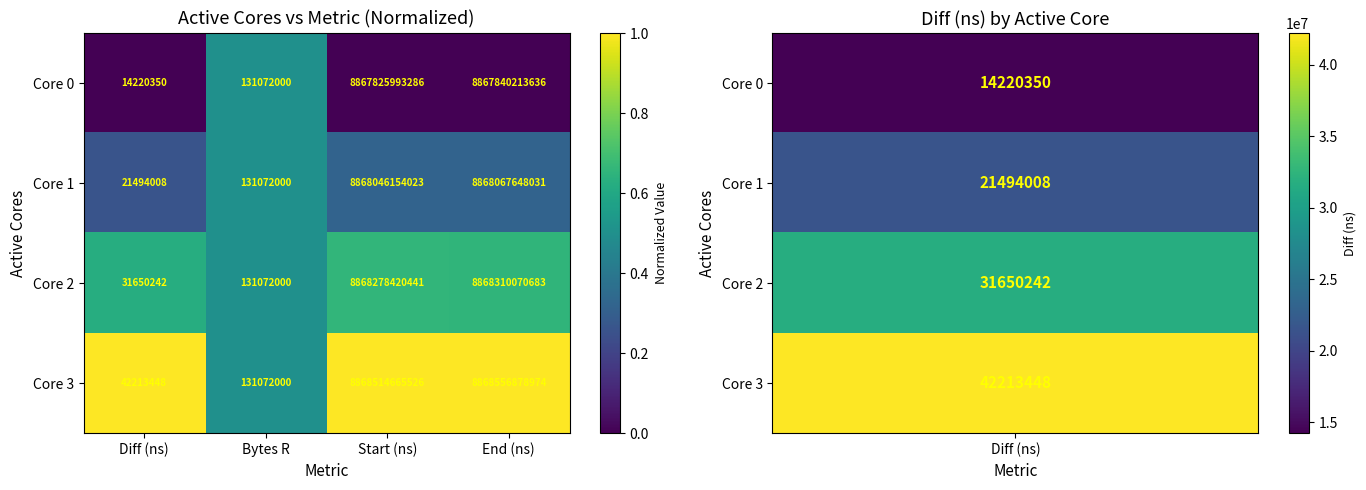

Which series has the largest total across all categories?

Core 3